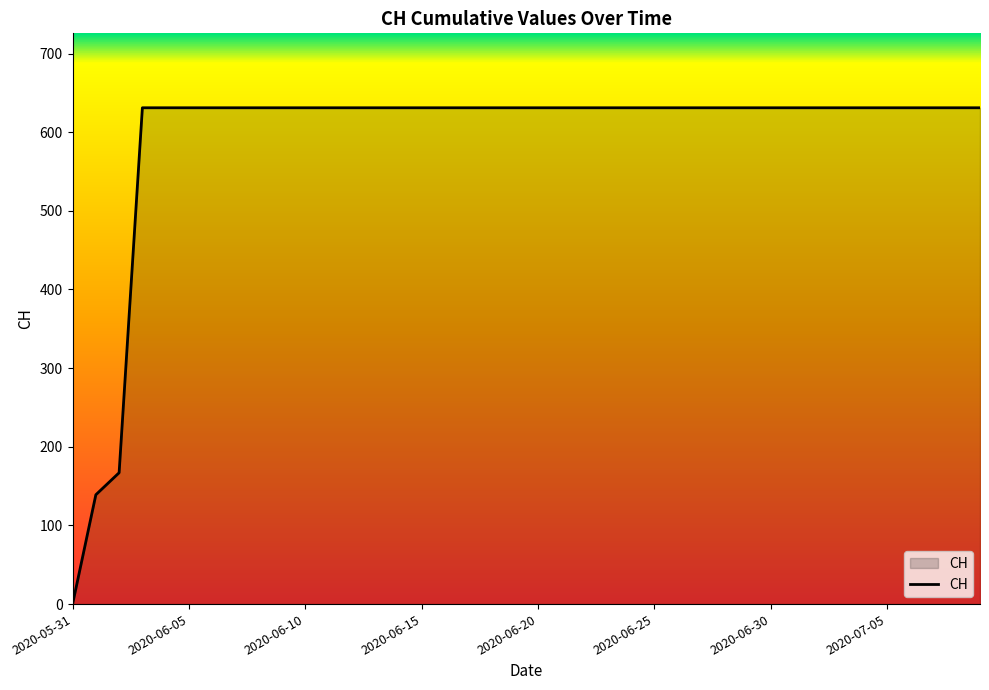

What is the maximum value shown in the chart?

631